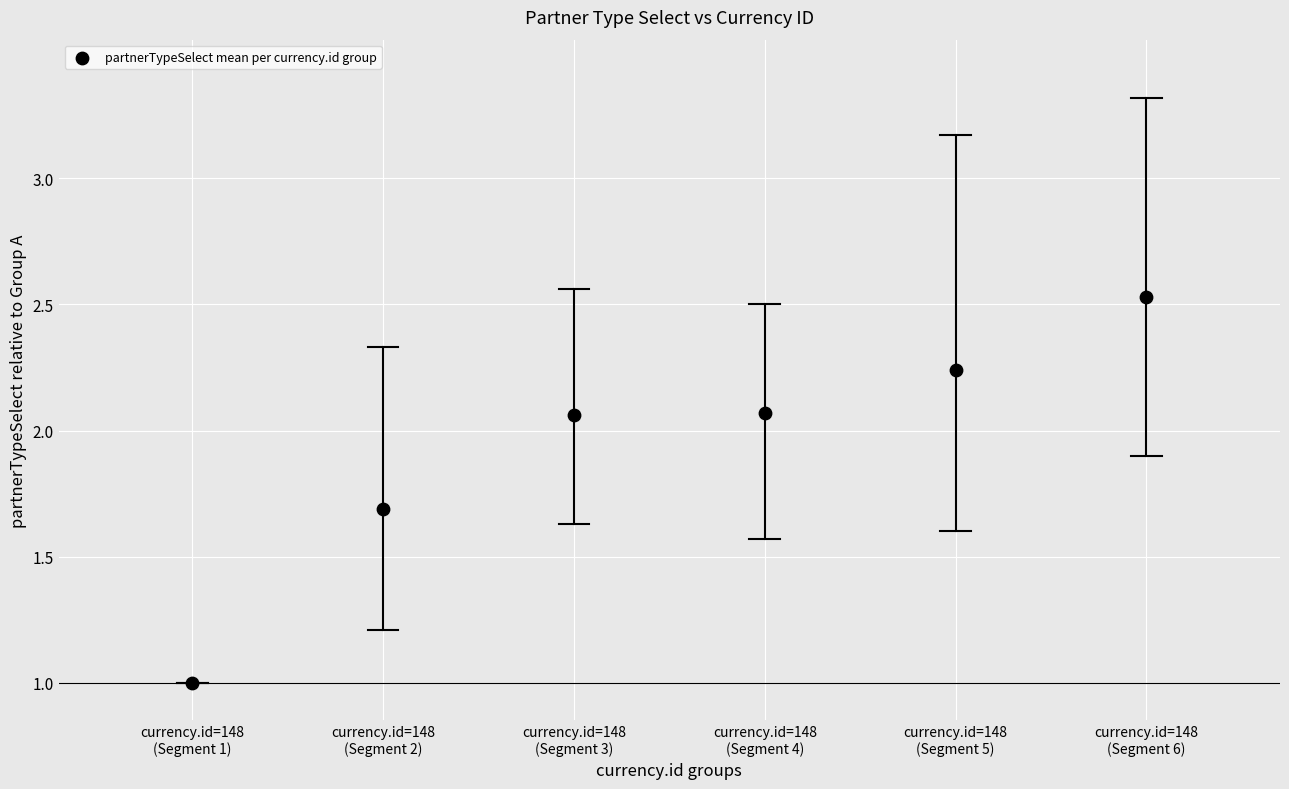

What is the range of Y values (max minus min)?

1.5